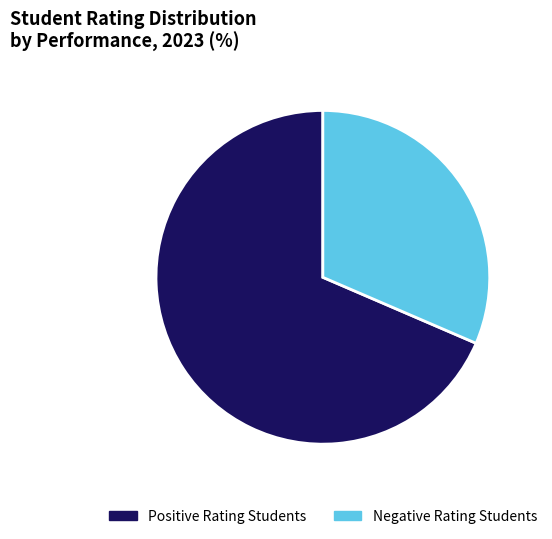

Which has a higher value, Negative Rating Students or Positive Rating Students?

Positive Rating Students